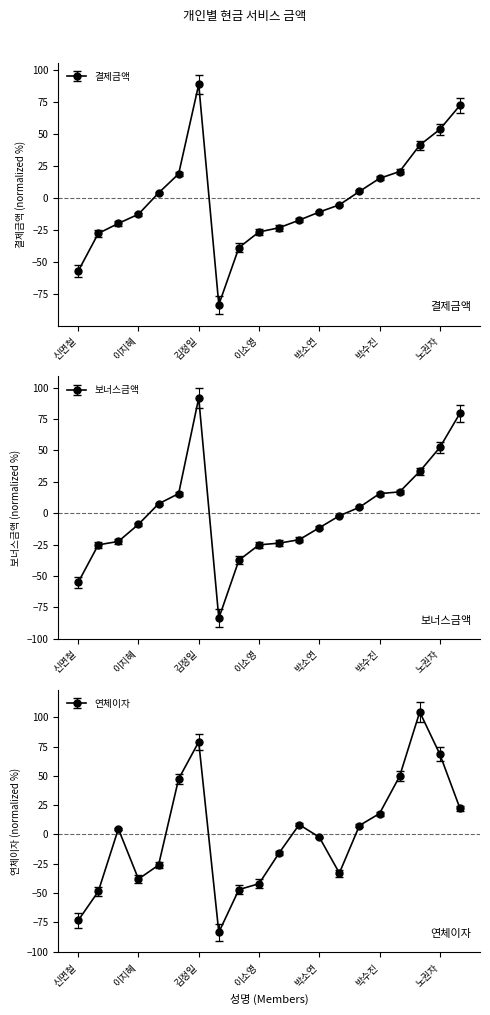

What is the difference between the highest and lowest values at 신면철?

18.2